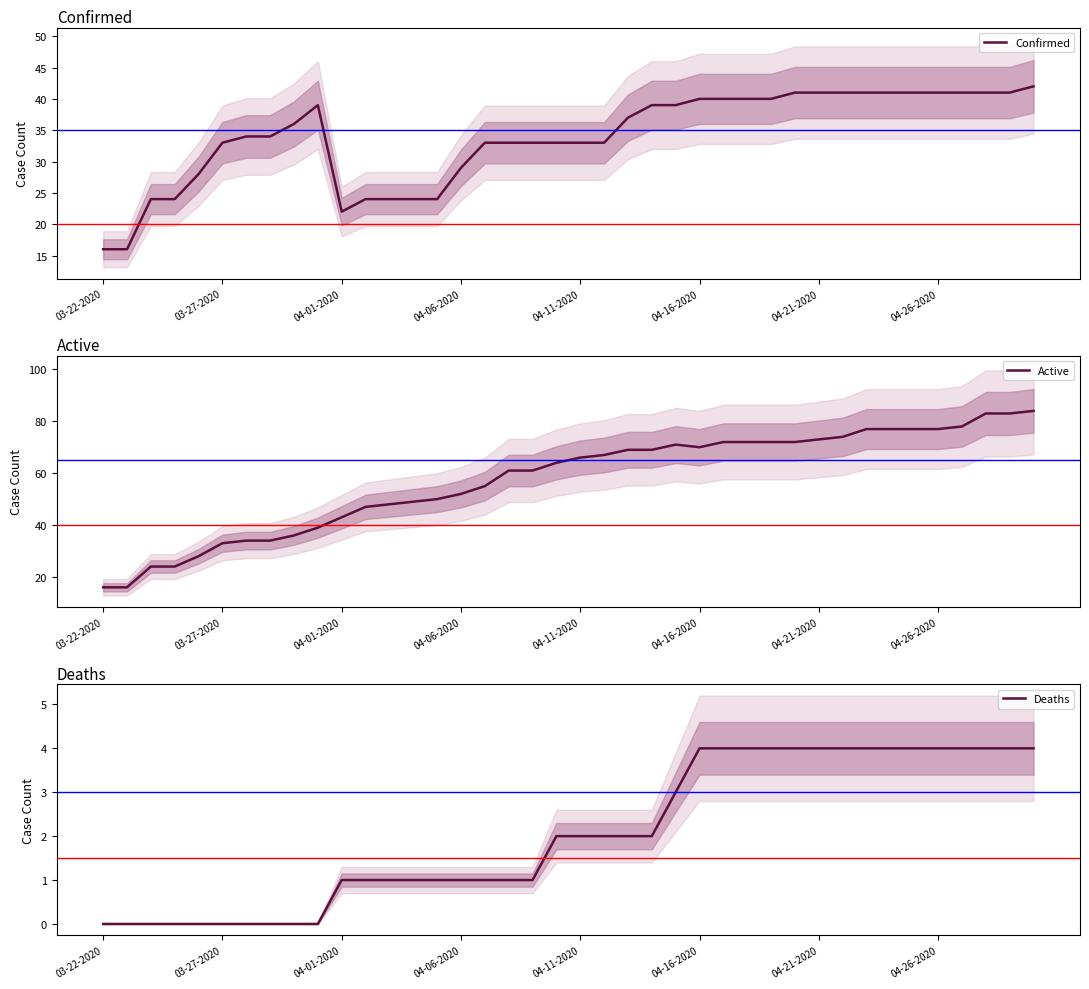

Where is Confirmed nearest to the value 29?

04-06-2020